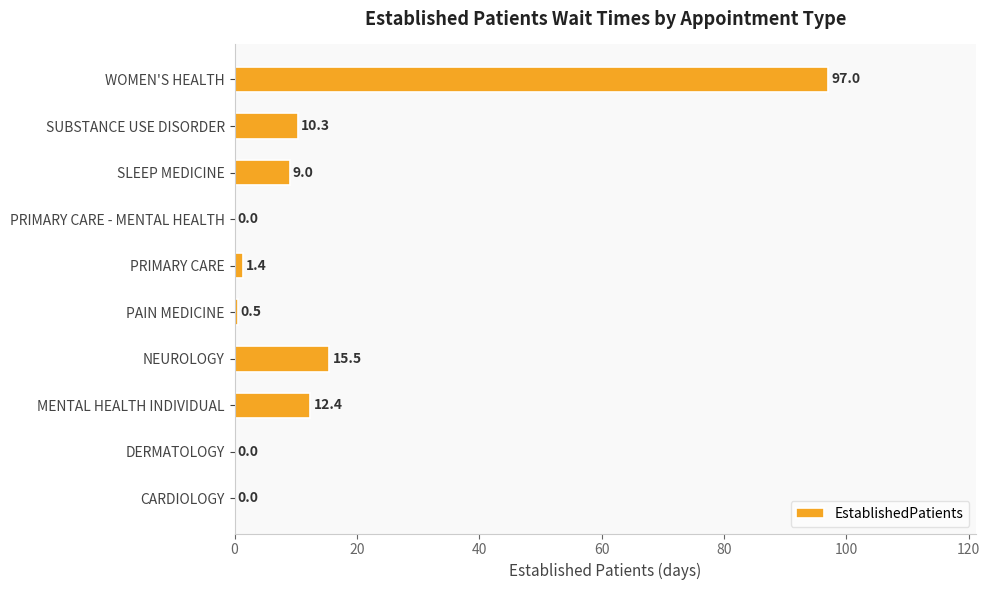

What is the sum of the values at SLEEP MEDICINE and MENTAL HEALTH INDIVIDUAL?

21.4